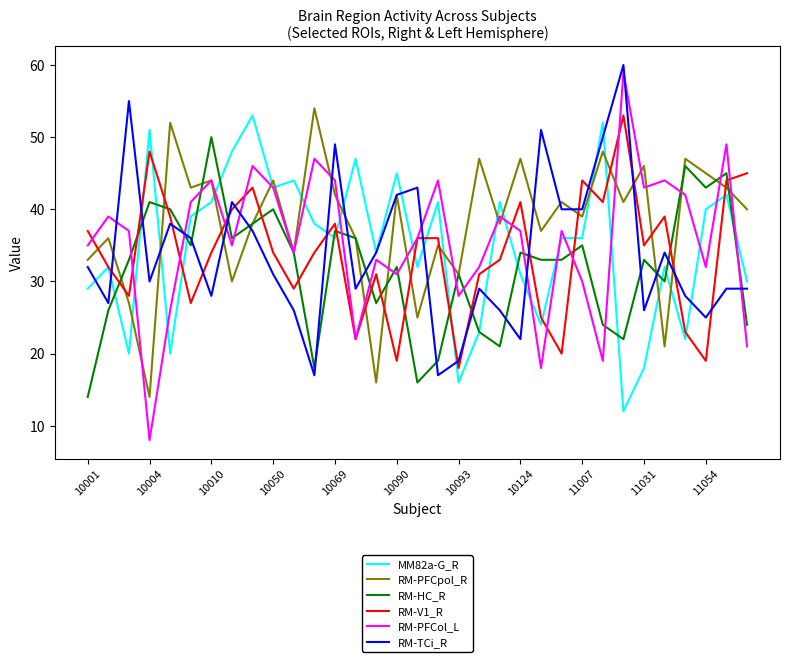

Which series has the largest total across all categories?

RM-PFCpol_R